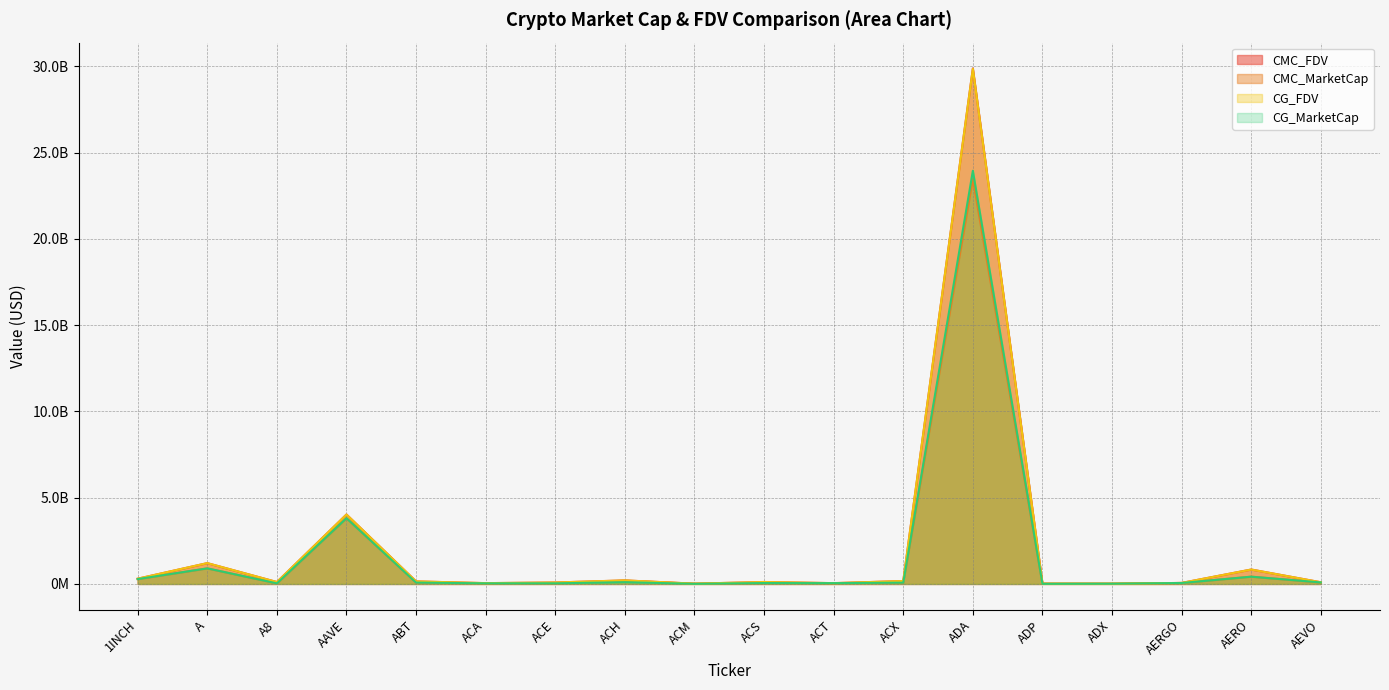

True or false: CMC_MarketCap and CG_FDV intersect in this chart.

False